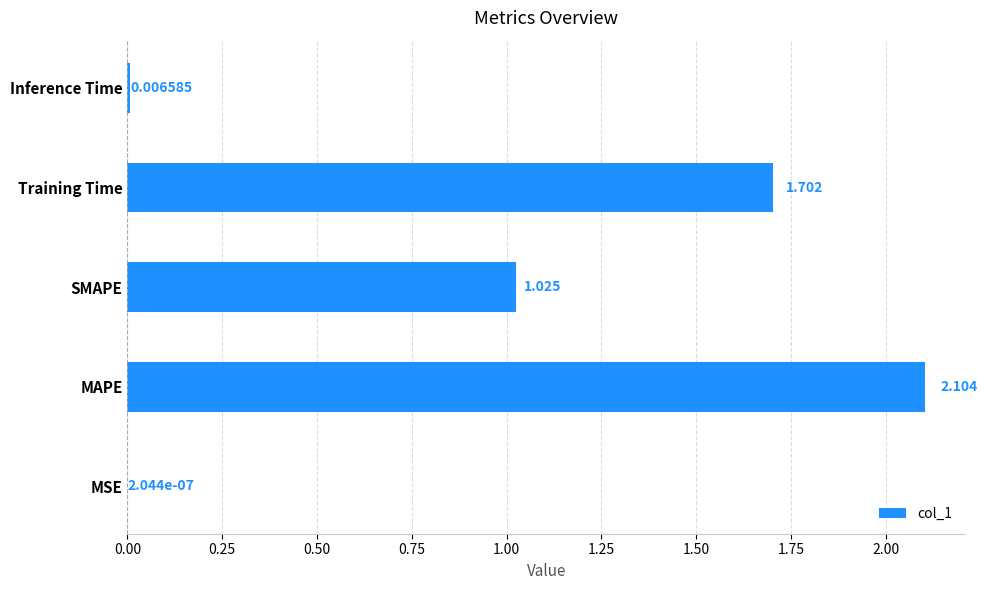

What is the maximum value shown in the chart?

2.1